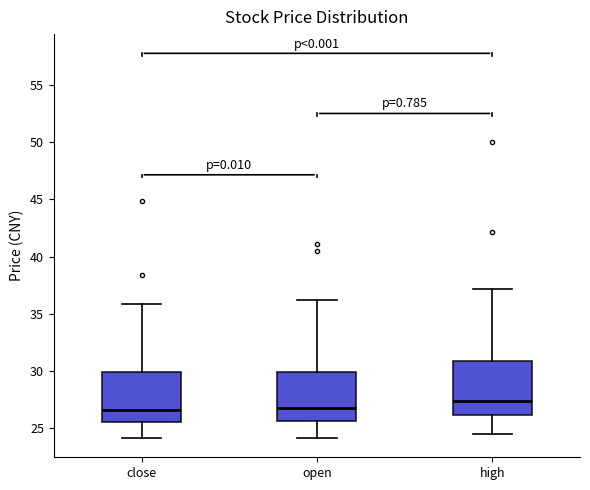

Reading left to right, transcribe this box plot: for each box, give where its median line is, the range the box spans, and where its two whiskers end, as read against the y-axis. The values are not printed on the chart, so give them approximately, as read against the axis.

close: median 26.5, box 25.5 to 30.0, whiskers 24.0 to 36.0
open: median 27.0, box 25.5 to 30.0, whiskers 24.0 to 36.0
high: median 27.5, box 26.0 to 31.0, whiskers 24.5 to 37.0